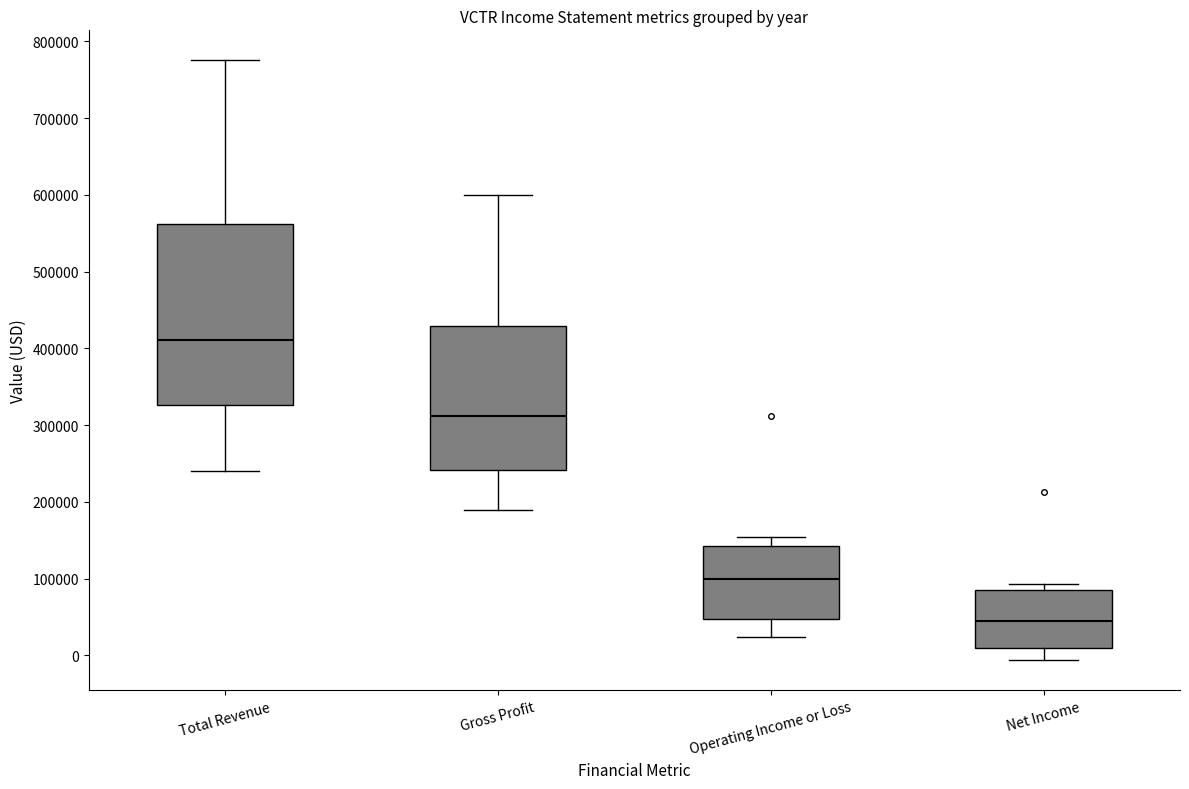

Reading left to right, read every box against the y-axis: the position of its median line, the range the box covers, and the ends of its whiskers. The values are not printed on the chart, so give them approximately, as read against the axis.

Total Revenue: median 410000, box 330000 to 560000, whiskers 240000 to 780000
Gross Profit: median 310000, box 240000 to 430000, whiskers 190000 to 600000
Operating Income or Loss: median 100000, box 50000 to 140000, whiskers 20000 to 150000
Net Income: median 40000, box 10000 to 90000, whiskers -10000 to 90000 (just above the box's upper edge)